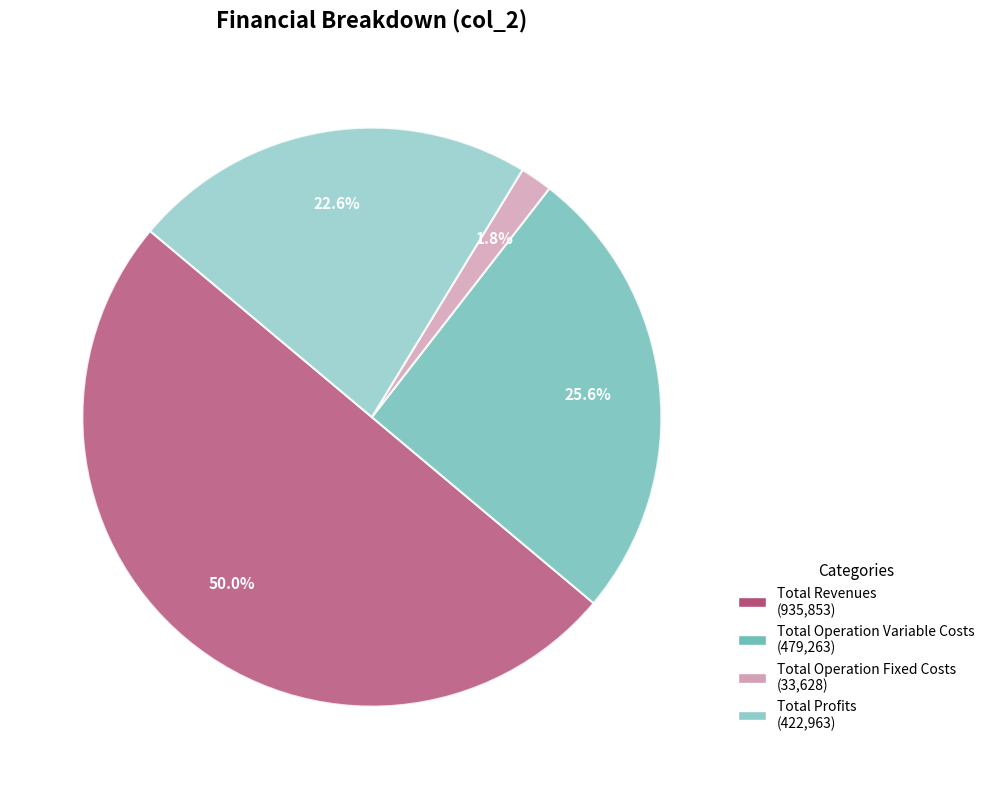

Is there any slice that represents more than half of the pie?

No